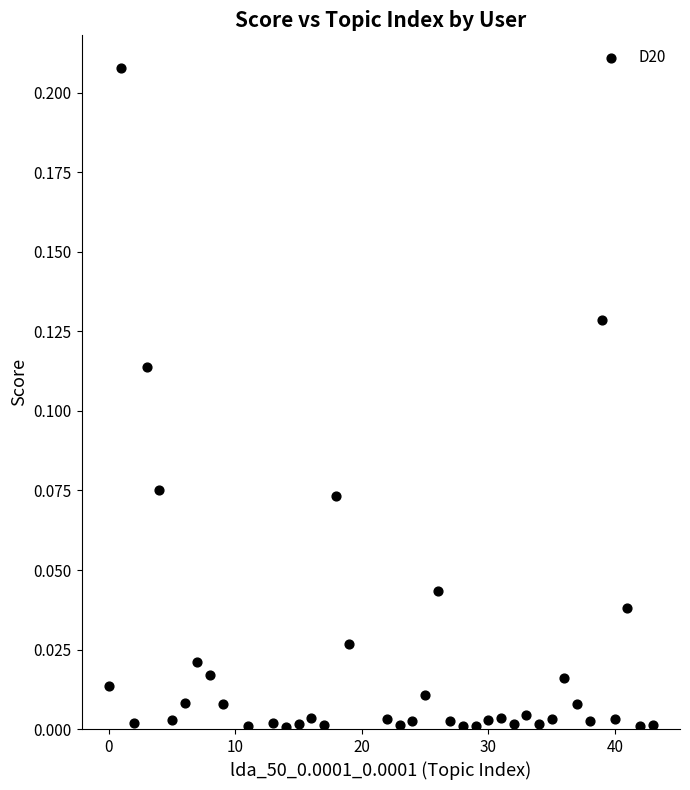

Count the number of points in this scatter plot.

40